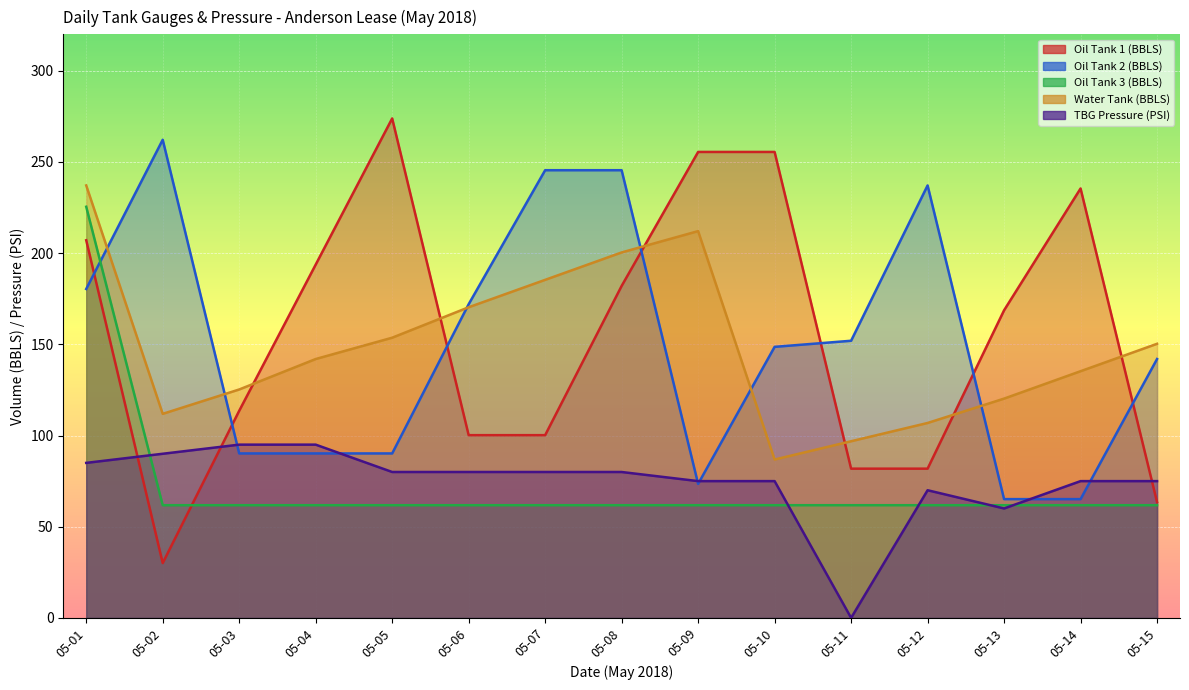

At how many categories does at least one series exceed 58?

15